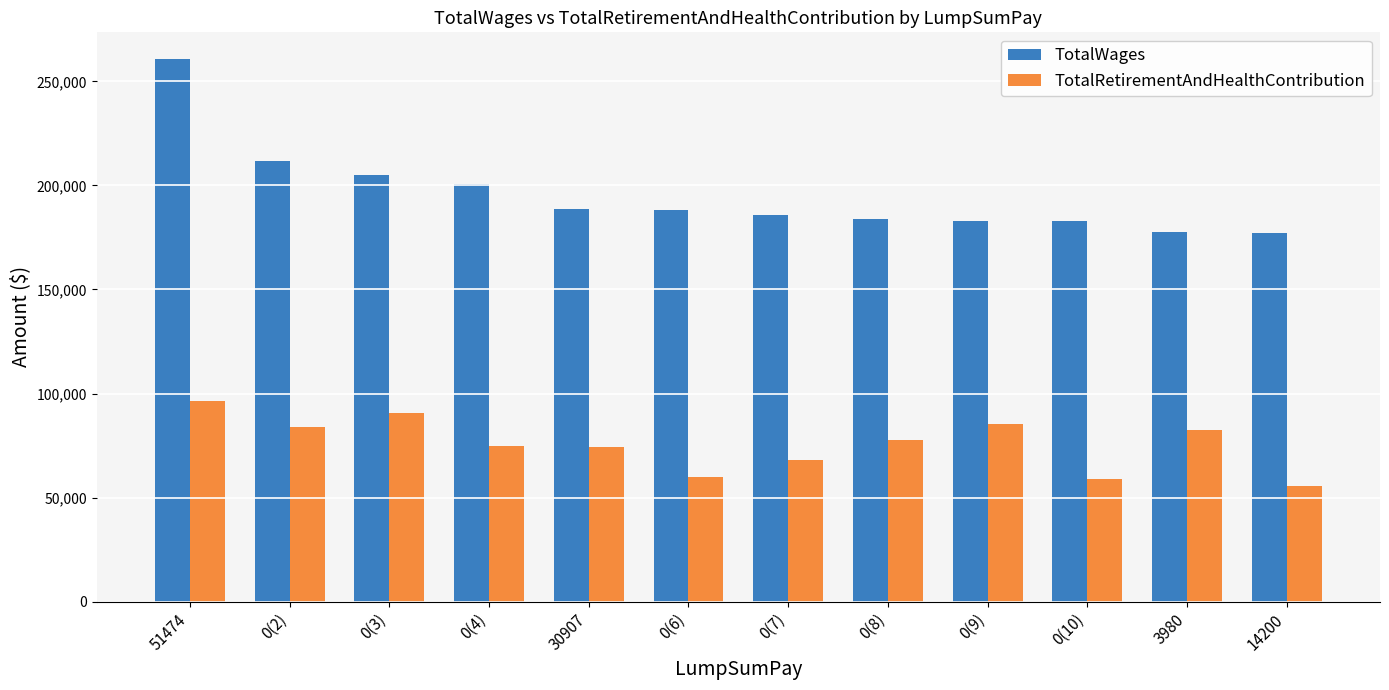

Is the value of TotalWages at 0(4) greater than the value of TotalRetirementAndHealthContribution at 0(4)?

Yes